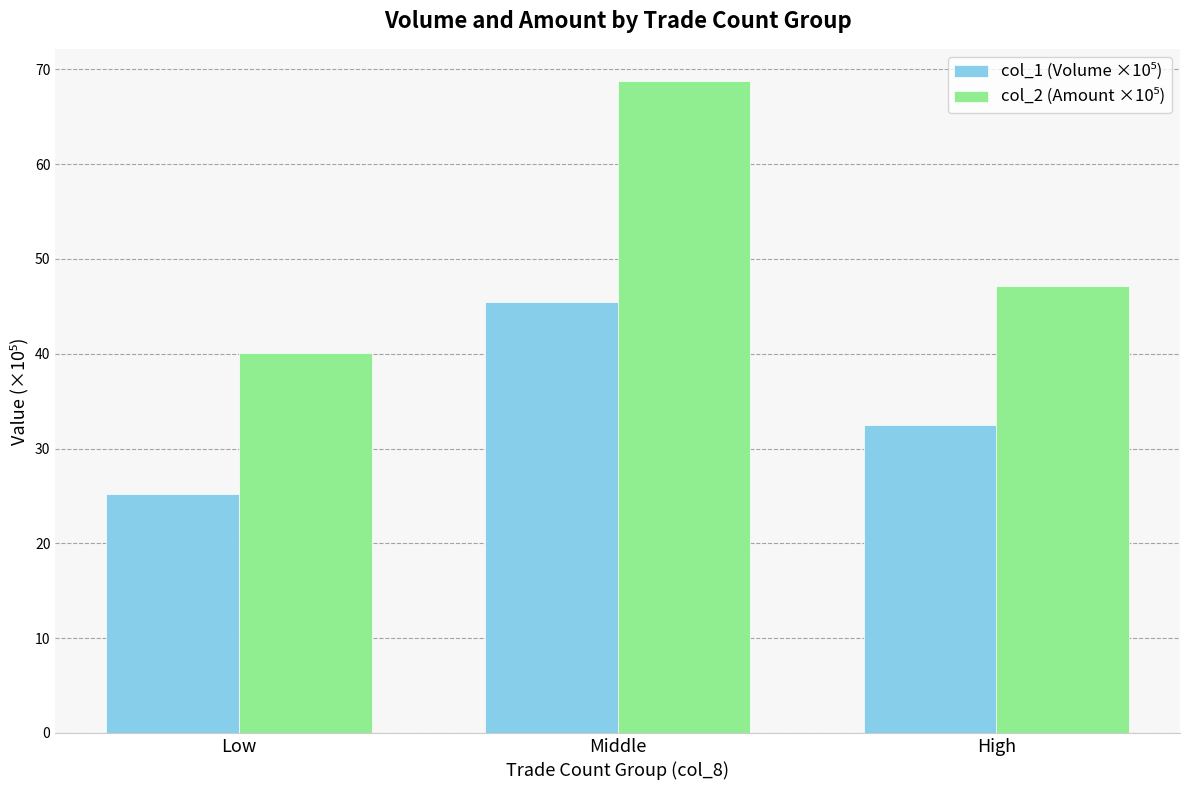

What is the difference between the highest and lowest values at Low?

14.9